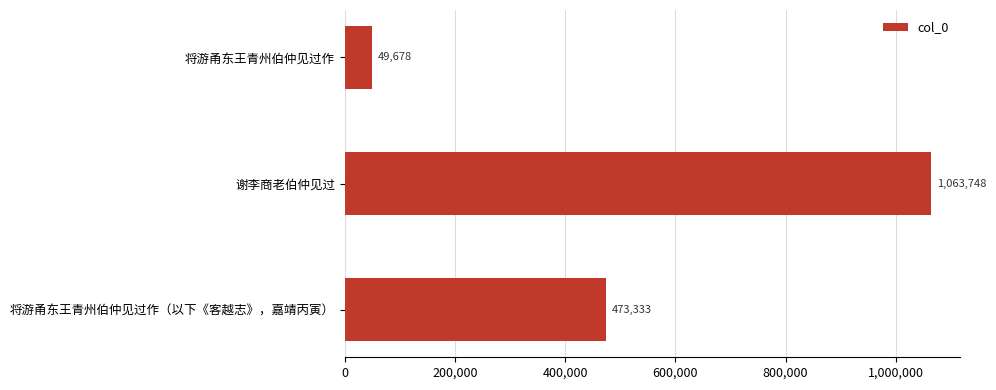

What is the value of the 3rd bar from the top?

473333